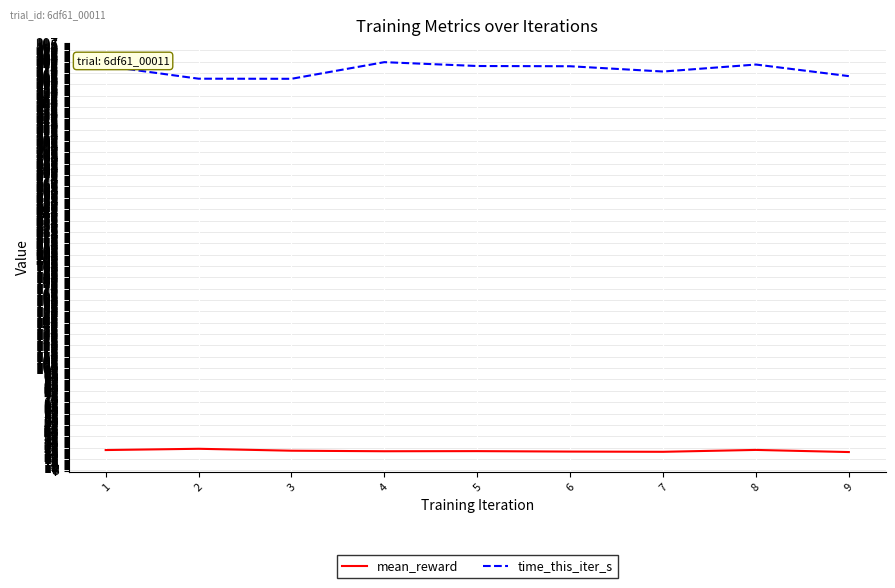

The value of time_this_iter_s at 4 is 216.3. True or false?

False